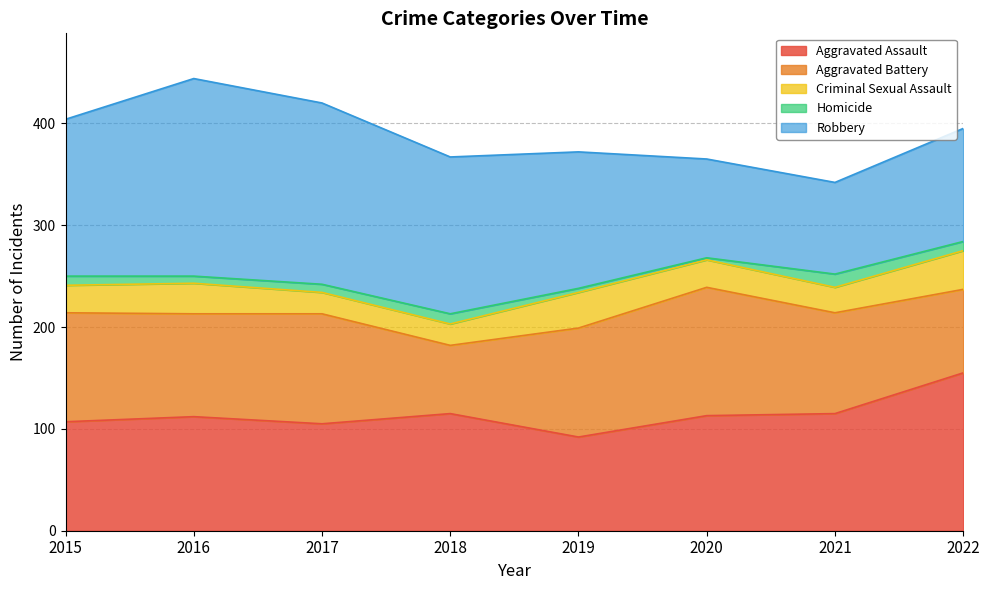

What is the average value of the Aggravated Assault series?

114